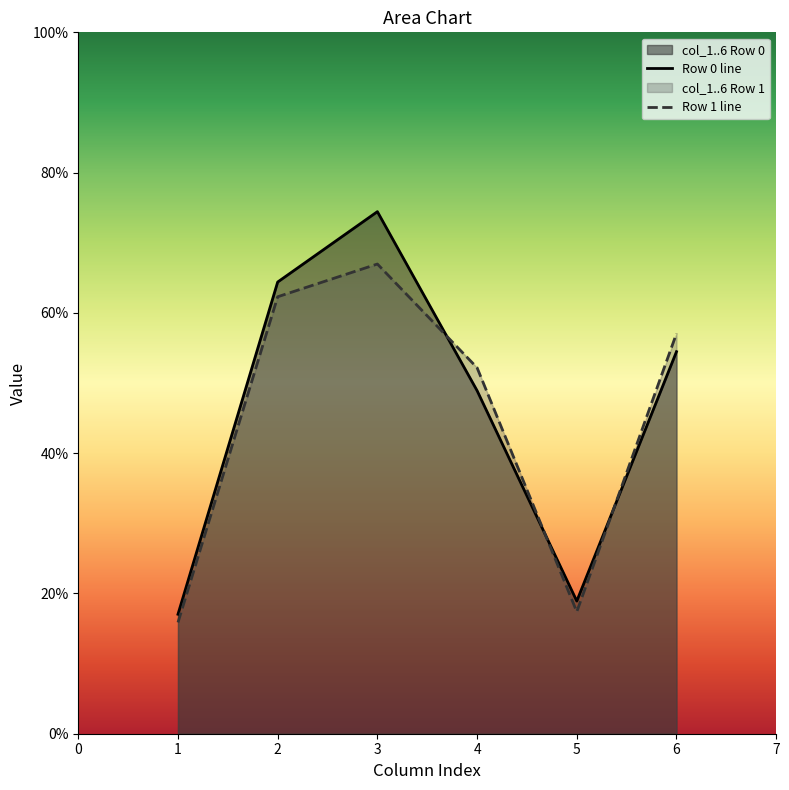

What is the greatest value displayed?

74.4